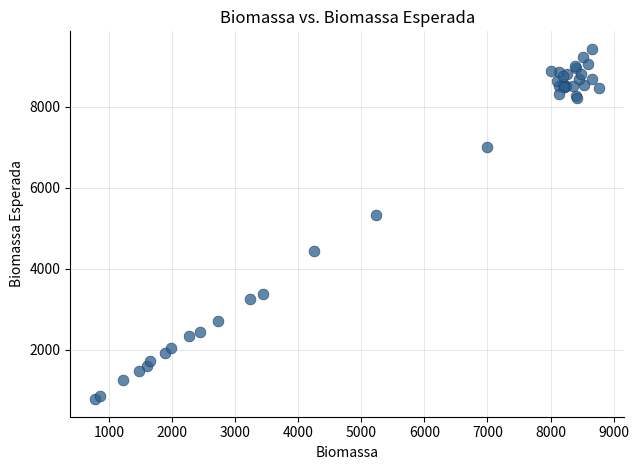

What Y value in the scatter plot is closest to 5103?

5324.1